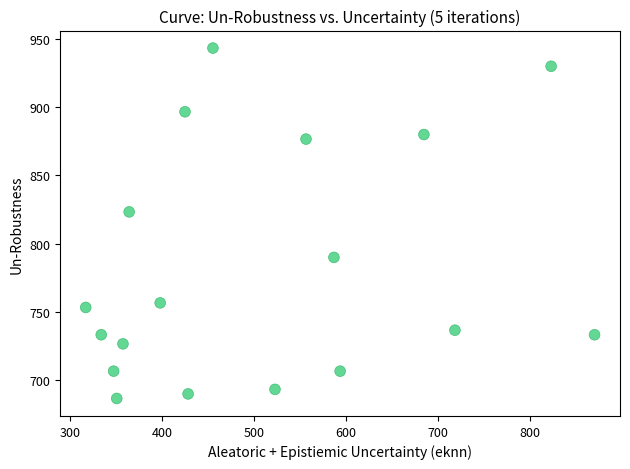

What is the range of X values (max minus min)?

553.5